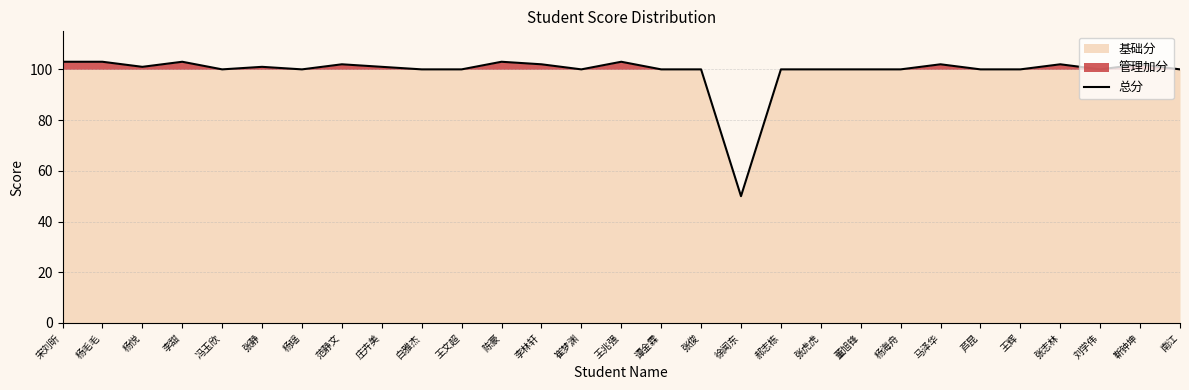

How many data points are less than 100?

1